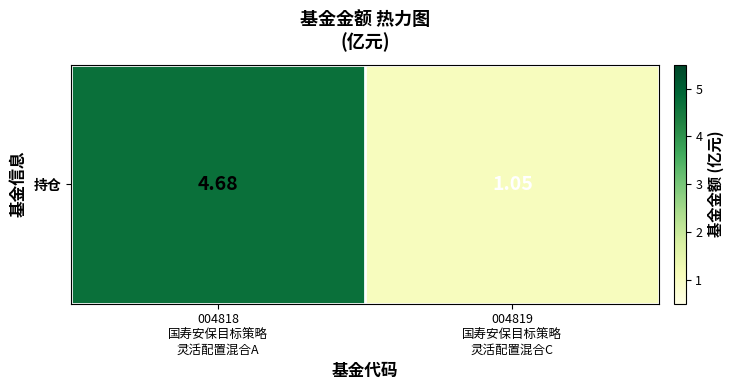

Which has a higher value, 004818
国寿安保目标策略
灵活配置混合A or 004819
国寿安保目标策略
灵活配置混合C?

004818
国寿安保目标策略
灵活配置混合A